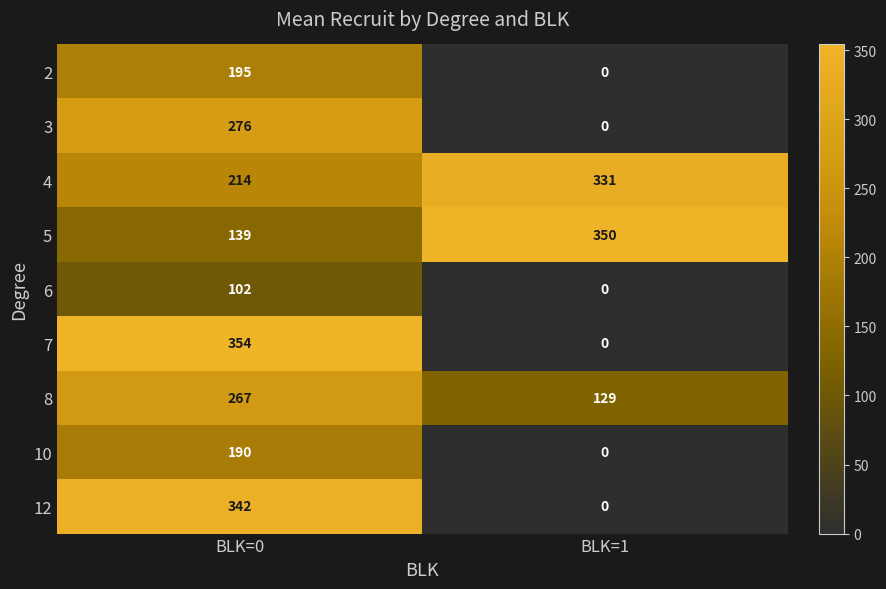

At which category does the chart reach its peak across all series?

BLK=0